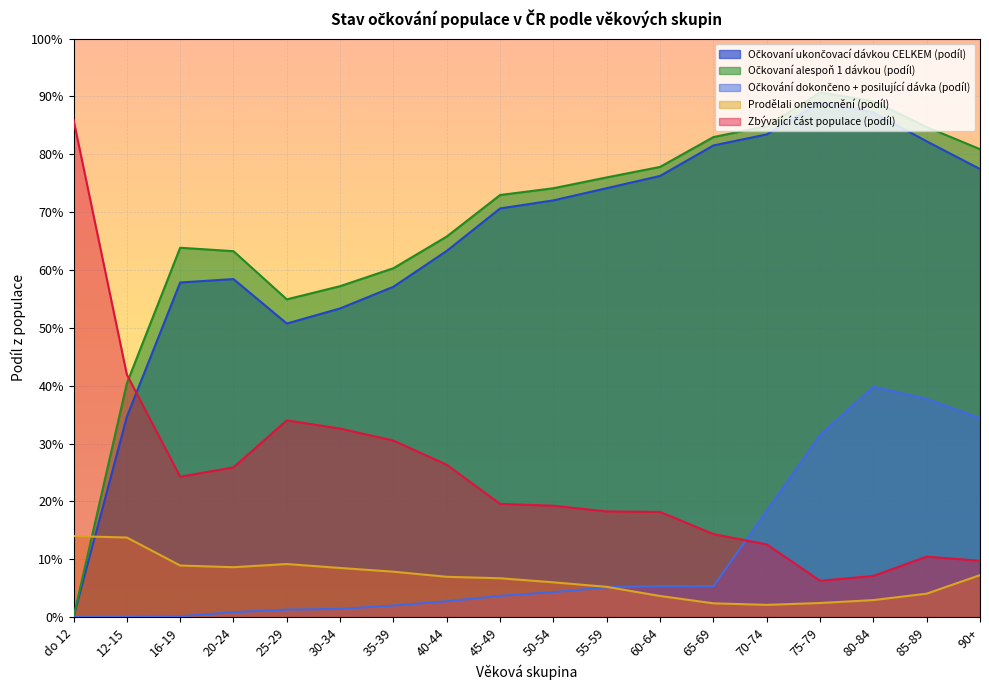

Which category has the lowest value in the Očkovaní ukončovací dávkou CELKEM (podíl) series?

do 12